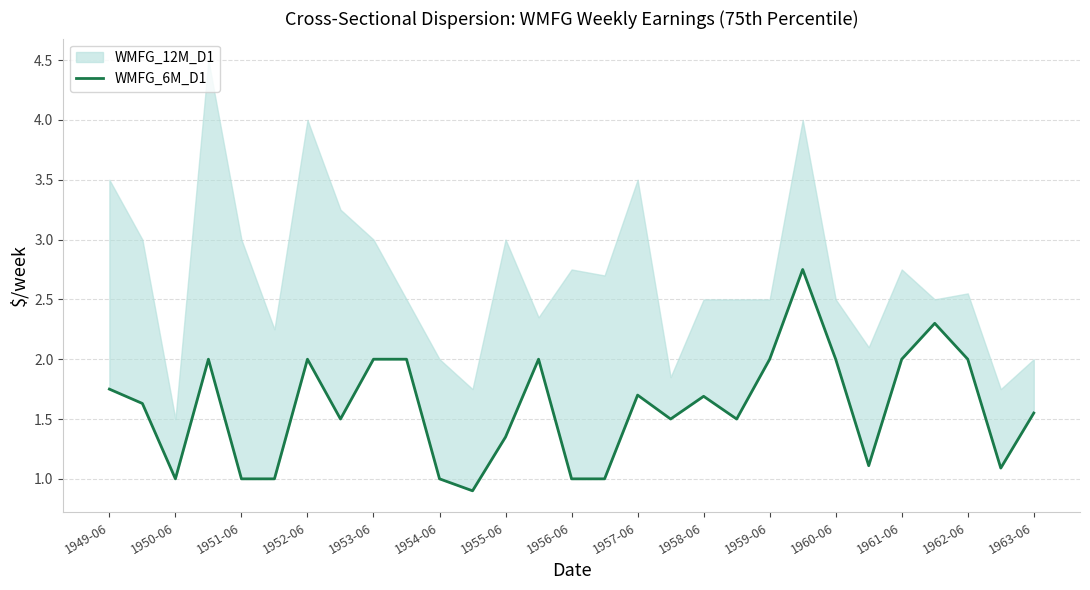

How many values are below 1?

1